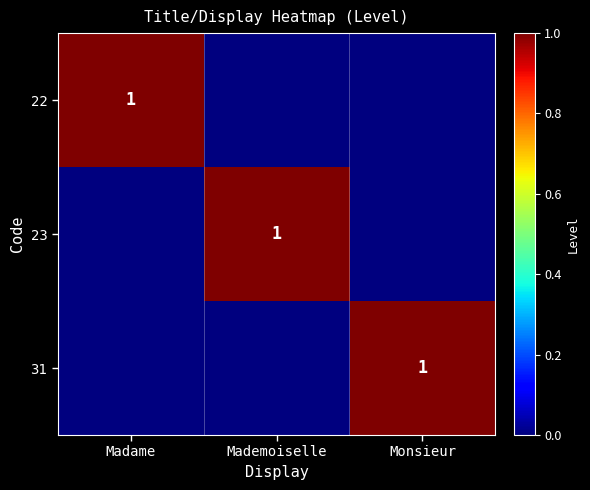

Which label corresponds to the largest value in the chart?

Madame